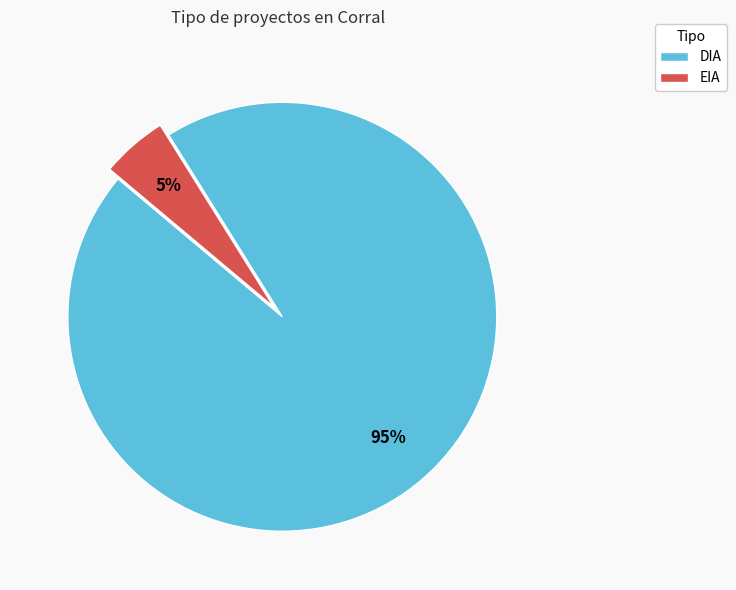

Is it true that EIA is 25% of the pie?

False